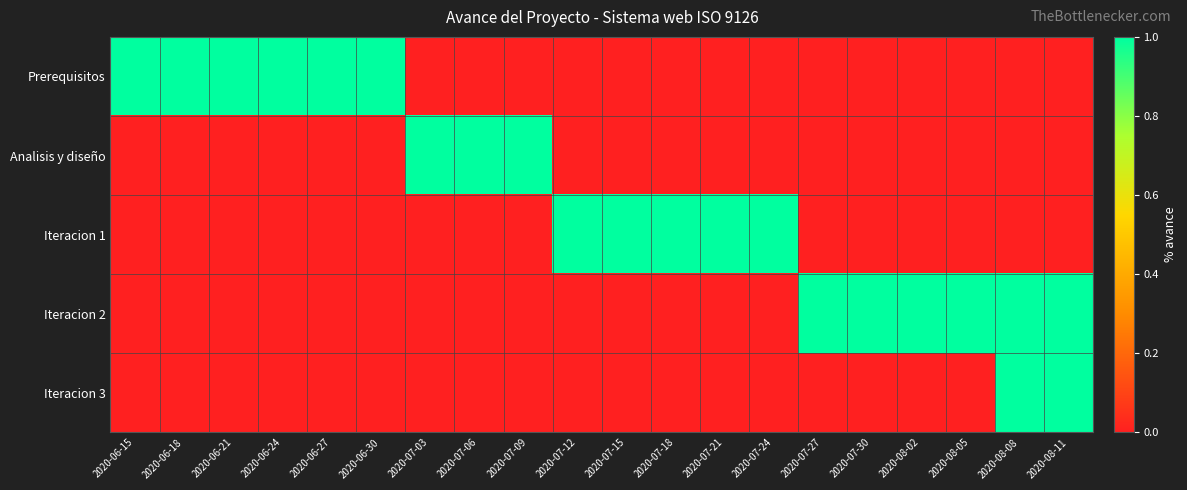

Rank the series at 2020-07-21 from highest to lowest value.

Iteracion 1, Prerequisitos, Analisis y diseño, Iteracion 2, Iteracion 3